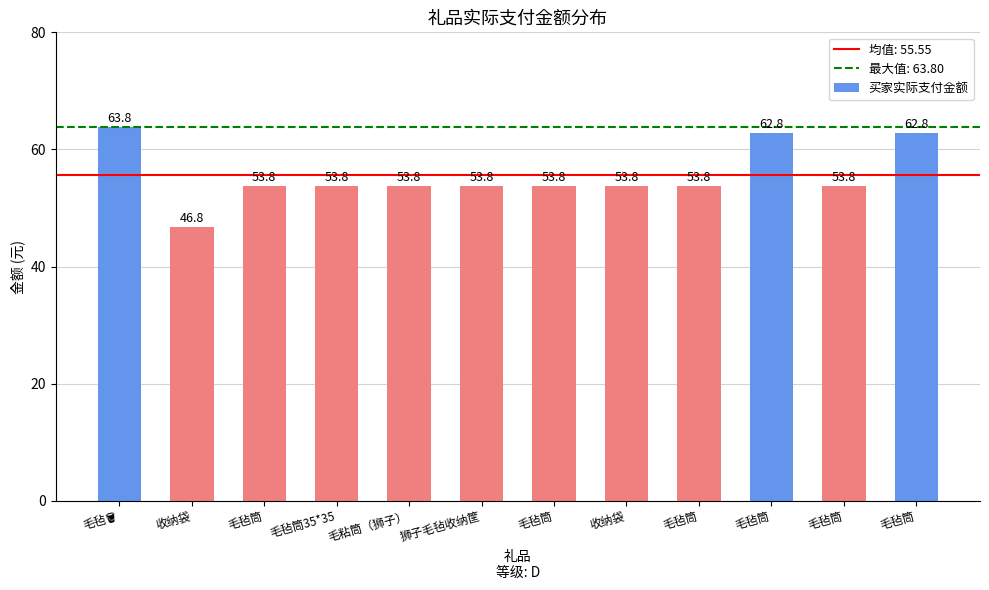

List the labels in order of value, largest first.

毛毡🪣, 毛毡筒, 毛毡筒, 毛毡筒, 毛毡筒35*35, 毛粘筒（狮子）, 狮子毛毡收纳筐, 毛毡筒, 收纳袋, 毛毡筒, 毛毡筒, 收纳袋